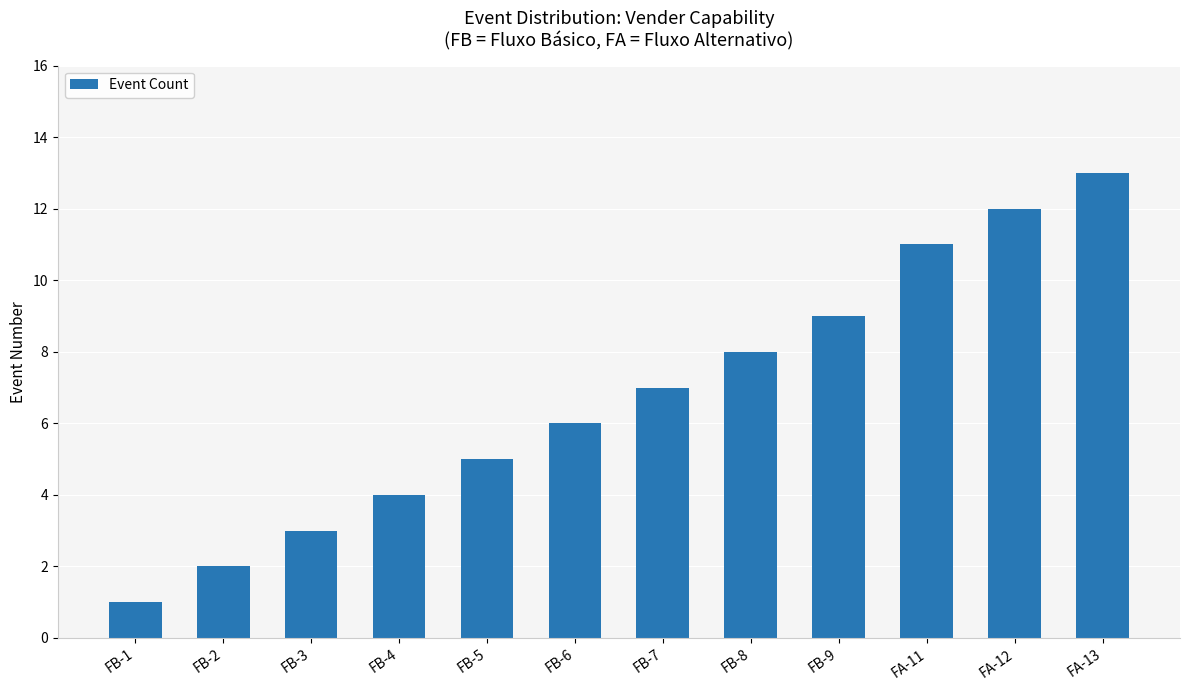

What is the difference between the maximum and minimum values?

12